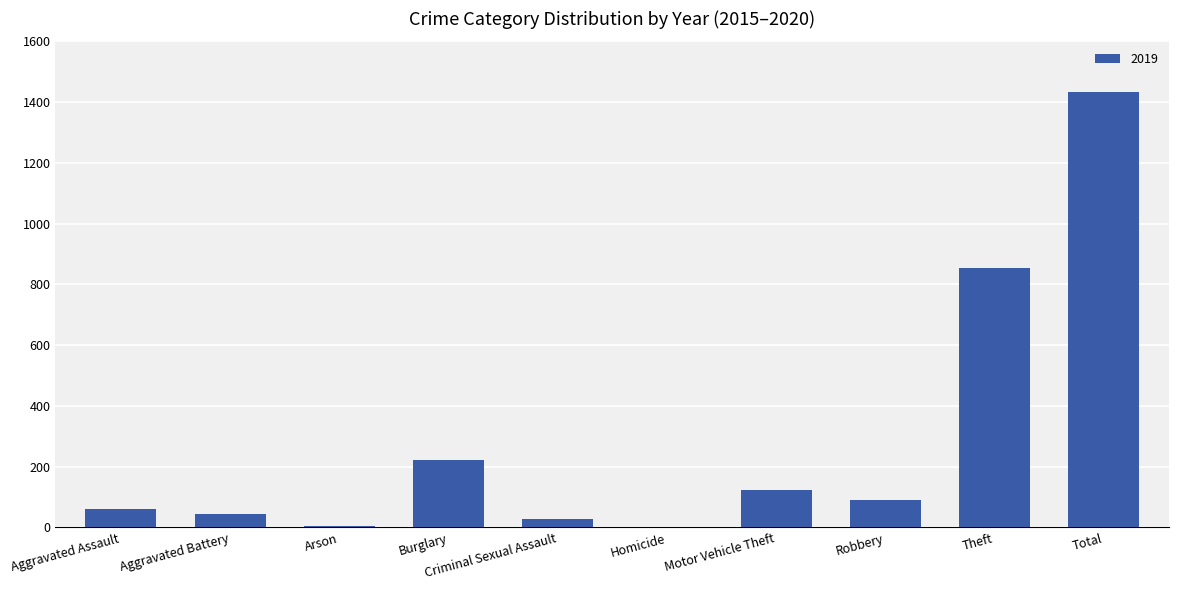

How many series are shown in this chart?

1